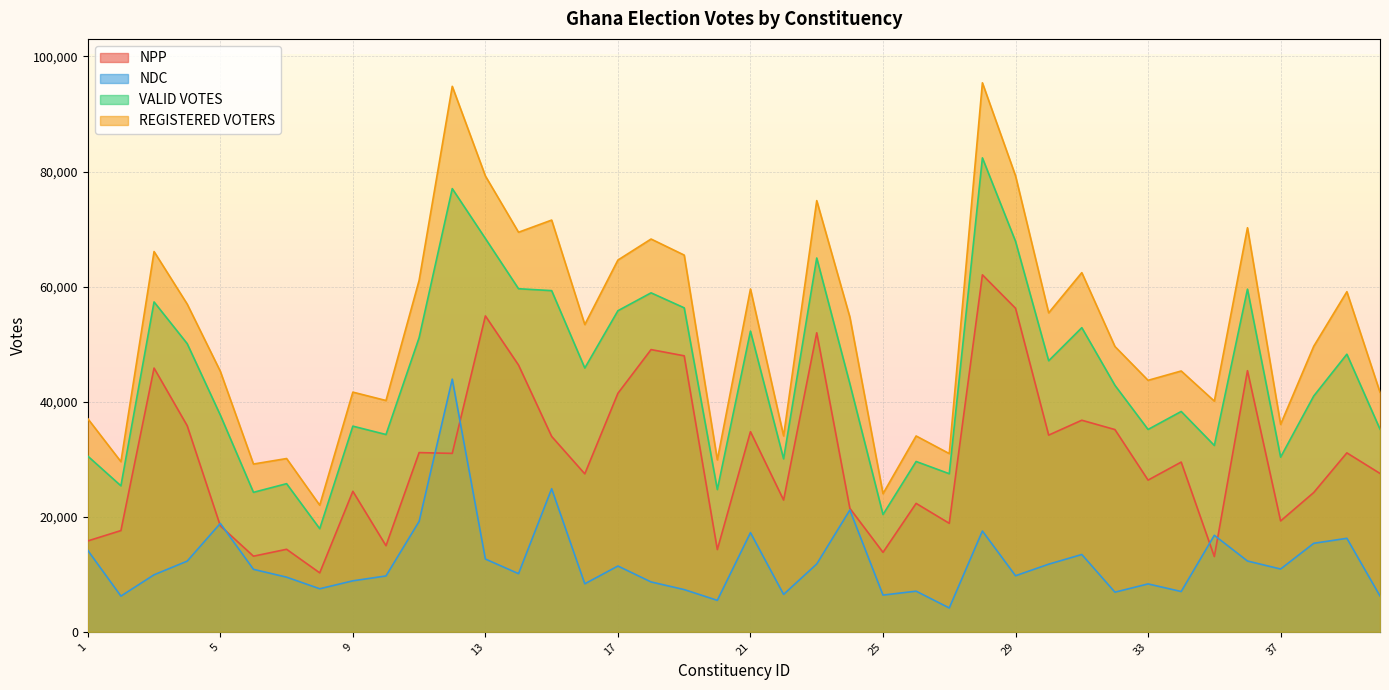

What are all the series names shown in the legend?

NPP, NDC, VALID VOTES, REGISTERED VOTERS